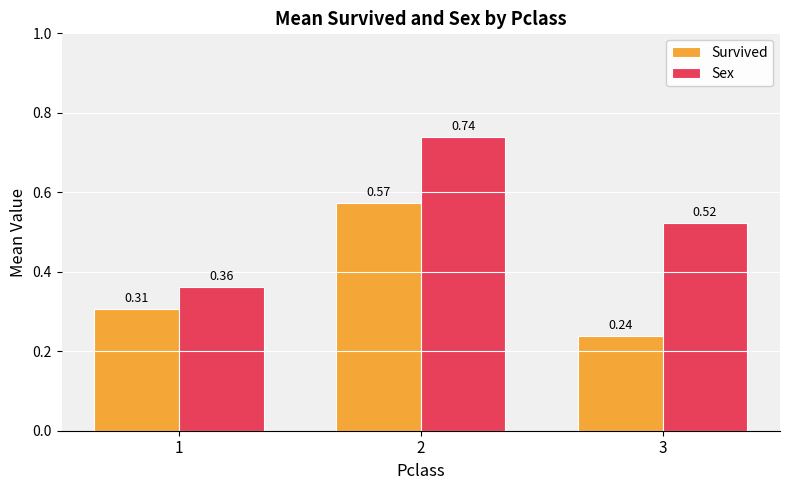

Which series has the largest total across all categories?

Sex